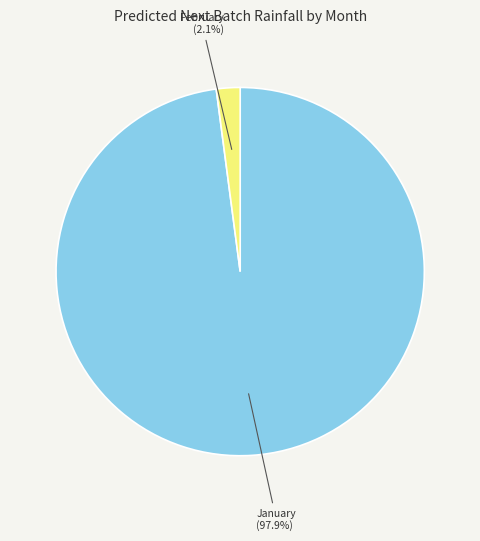

What is the largest slice in the pie chart?

January